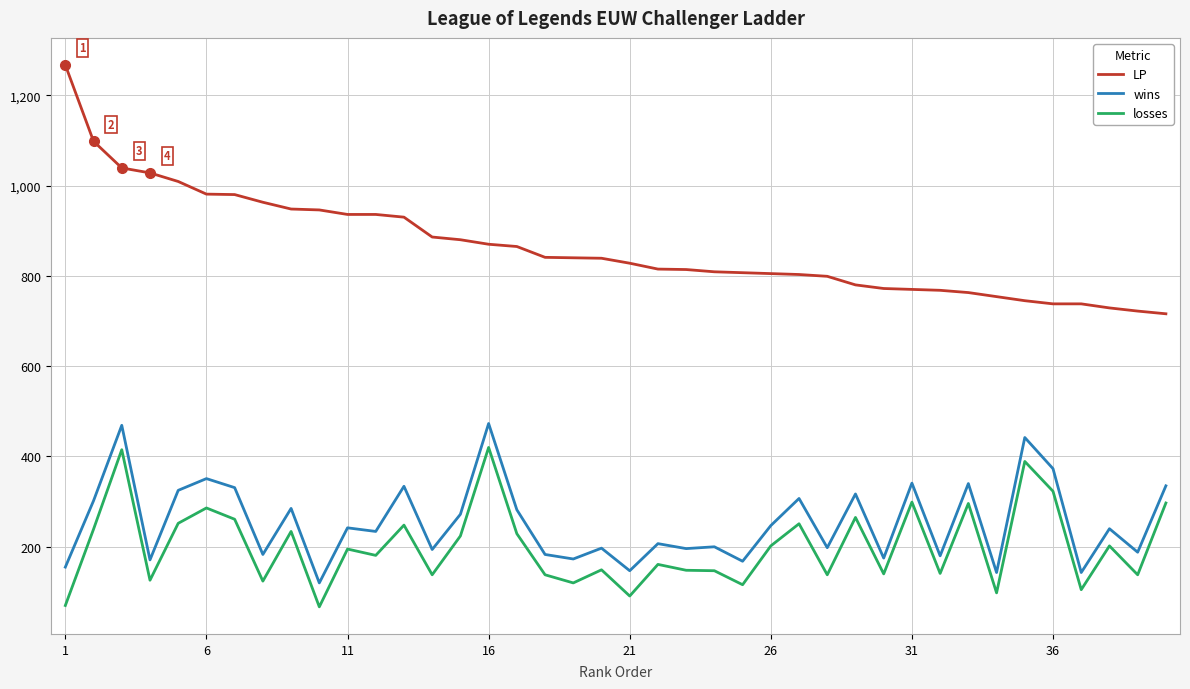

Which series has the widest spread of values?

LP